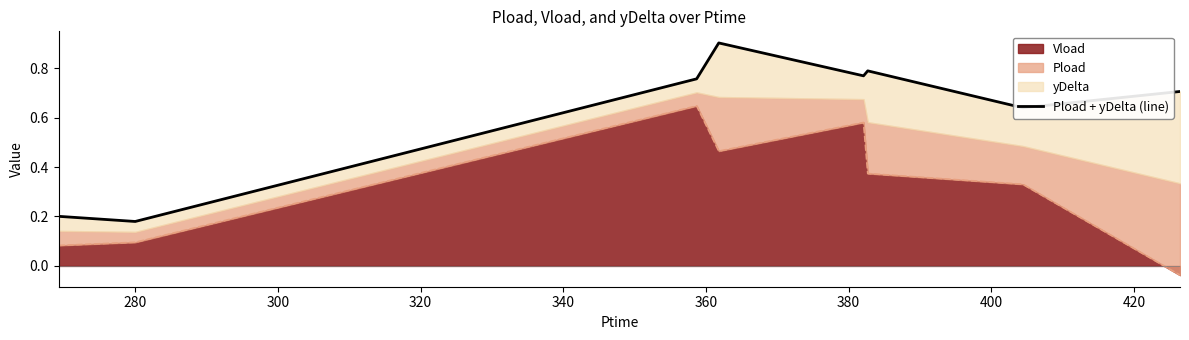

How many lines are shown in the chart?

1